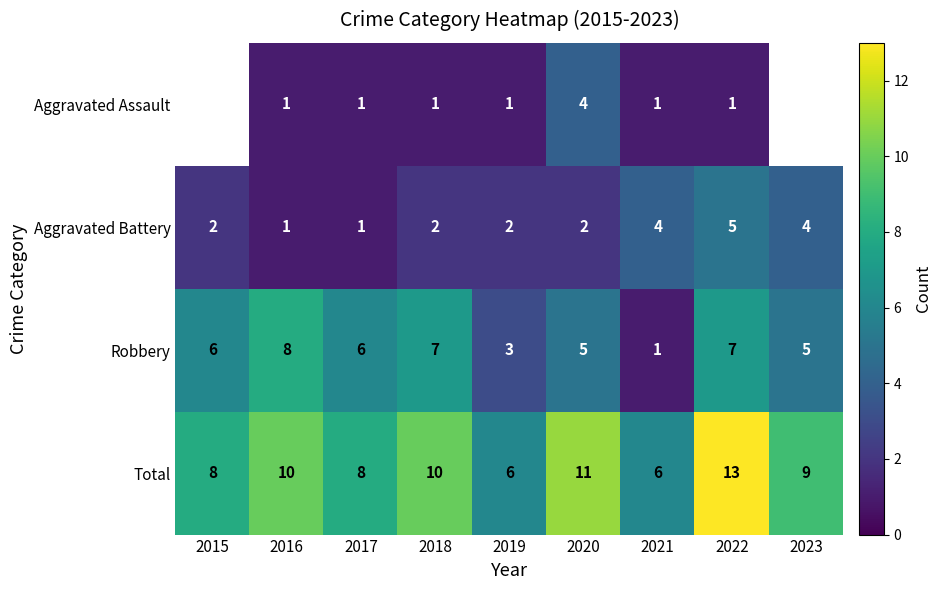

Rank the series at 2019 from highest to lowest value.

Total, Robbery, Aggravated Battery, Aggravated Assault